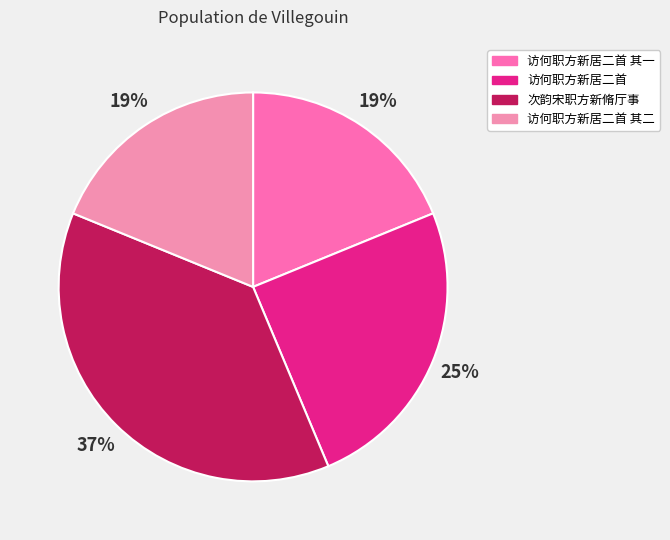

Which category has the smallest portion of the pie?

访何职方新居二首 其一